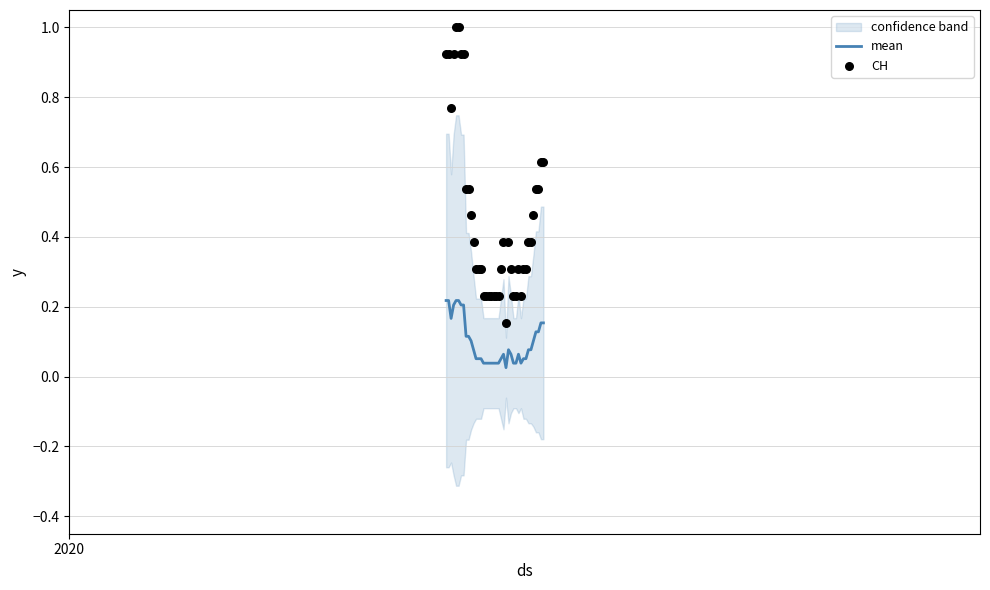

Which series has the largest Y range (max minus min)?

CH